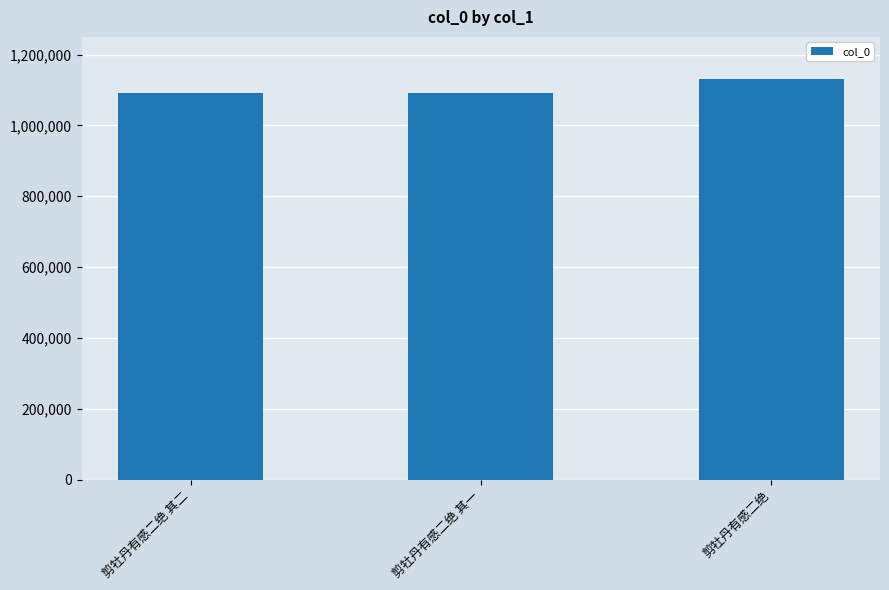

Which category has the highest value across all series?

剪牡丹有感二绝